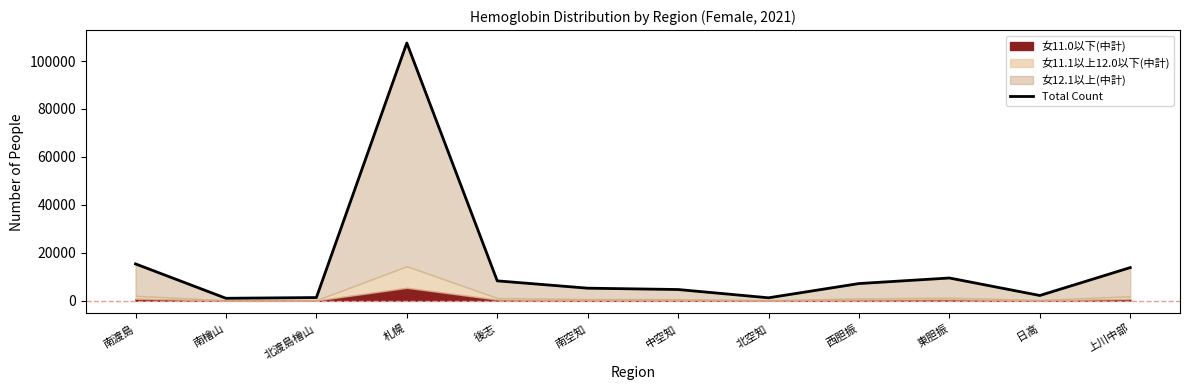

How many points are higher than both their immediate neighbors (excluding endpoints)?

2